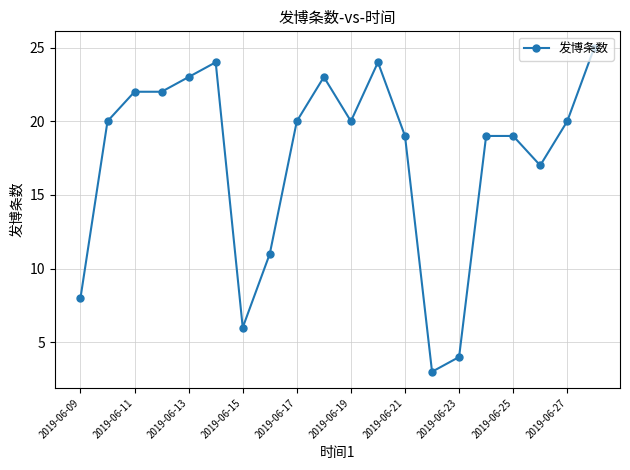

How many lines are shown in the chart?

1